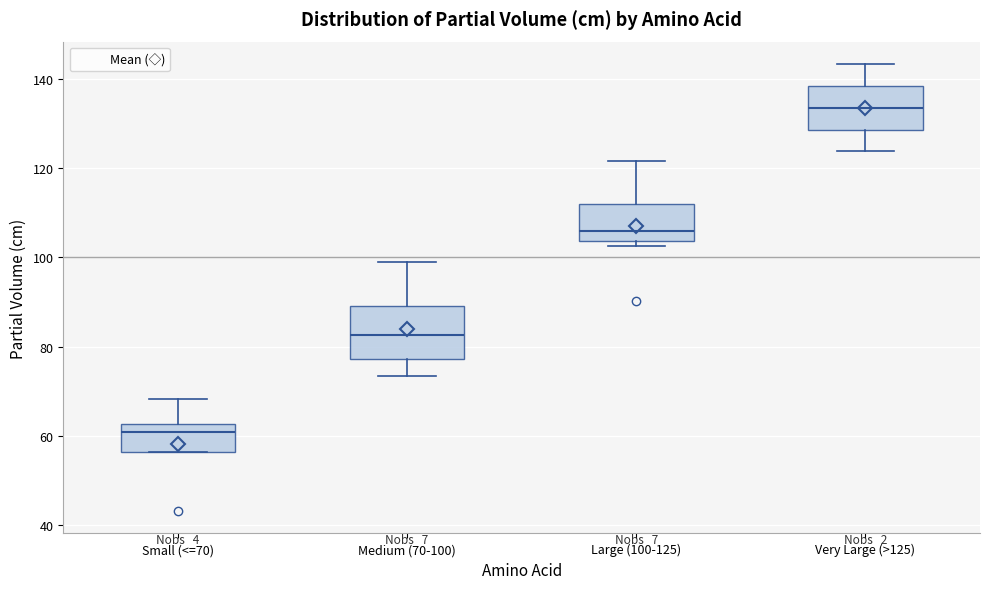

Which box is the tallest, from its lower edge to its upper edge?

Medium (70-100)